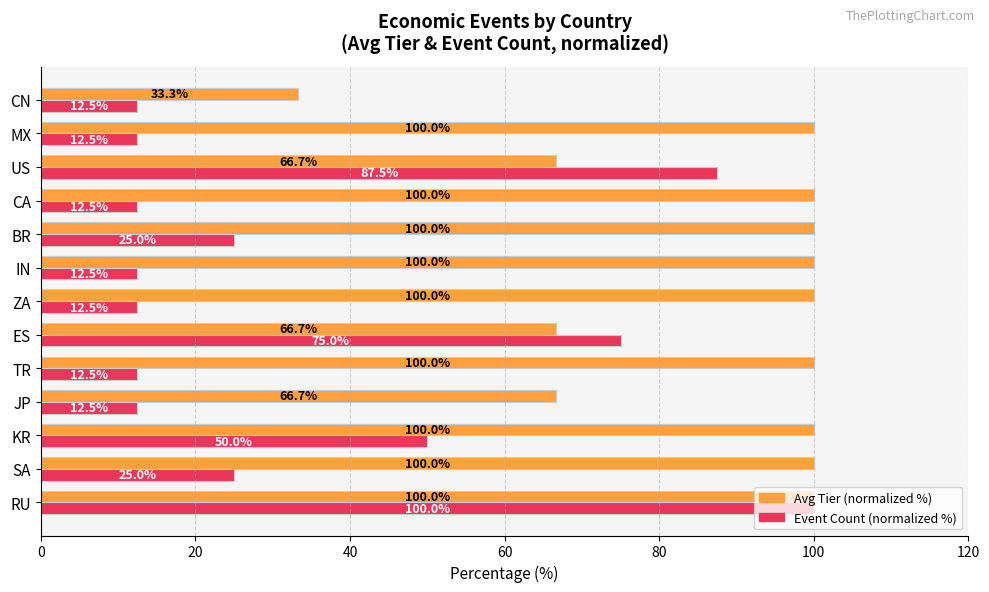

True or false: Avg Tier (normalized %) has a value of 44.5 at TR.

False